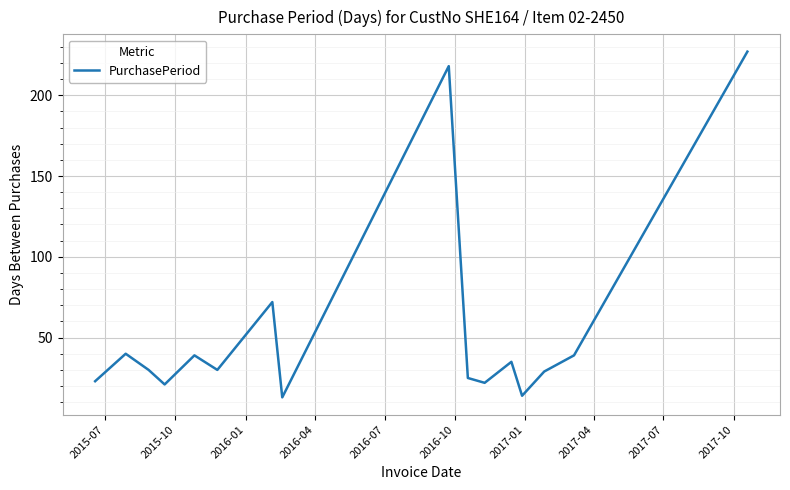

What is the difference between the maximum and minimum values?

214